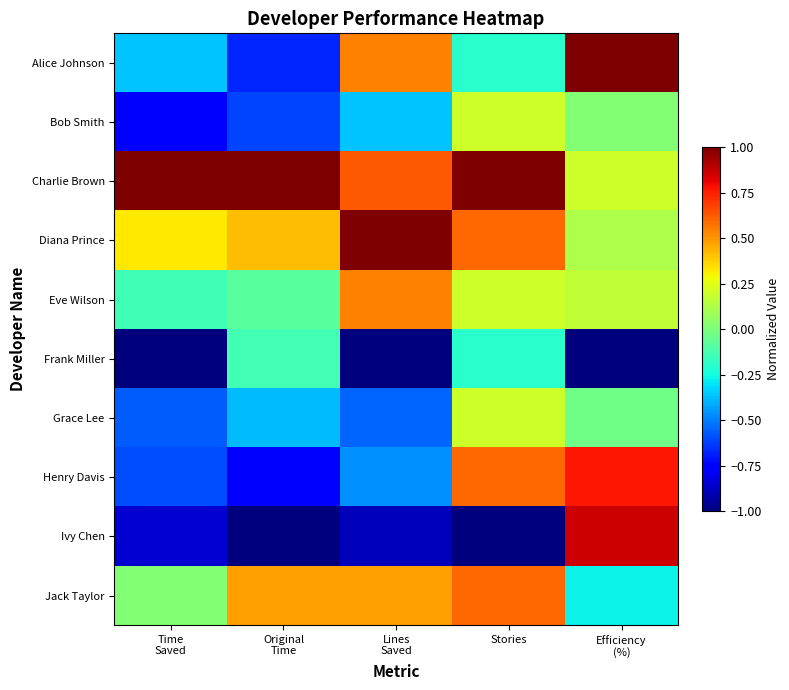

Reading right to left, transcribe all the data shown in this chart.

Alice Johnson: Efficiency
(%)=1.0	Stories=-0.2	Lines
Saved=0.5	Original
Time=-0.7	Time
Saved=-0.4
Bob Smith: Efficiency
(%)=0.0	Stories=0.2	Lines
Saved=-0.4	Original
Time=-0.6	Time
Saved=-0.8
Charlie Brown: Efficiency
(%)=0.2	Stories=1.0	Lines
Saved=0.6	Original
Time=1.0	Time
Saved=1.0
Diana Prince: Efficiency
(%)=0.1	Stories=0.6	Lines
Saved=1.0	Original
Time=0.4	Time
Saved=0.3
Eve Wilson: Efficiency
(%)=0.2	Stories=0.2	Lines
Saved=0.5	Original
Time=-0.1	Time
Saved=-0.1
Frank Miller: Efficiency
(%)=-1.0	Stories=-0.2	Lines
Saved=-1.0	Original
Time=-0.1	Time
Saved=-1.0
Grace Lee: Efficiency
(%)=-0.0	Stories=0.2	Lines
Saved=-0.6	Original
Time=-0.4	Time
Saved=-0.6
Henry Davis: Efficiency
(%)=0.8	Stories=0.6	Lines
Saved=-0.5	Original
Time=-0.8	Time
Saved=-0.6
Ivy Chen: Efficiency
(%)=0.9	Stories=-1.0	Lines
Saved=-0.9	Original
Time=-1.0	Time
Saved=-0.9
Jack Taylor: Efficiency
(%)=-0.3	Stories=0.6	Lines
Saved=0.5	Original
Time=0.5	Time
Saved=0.0